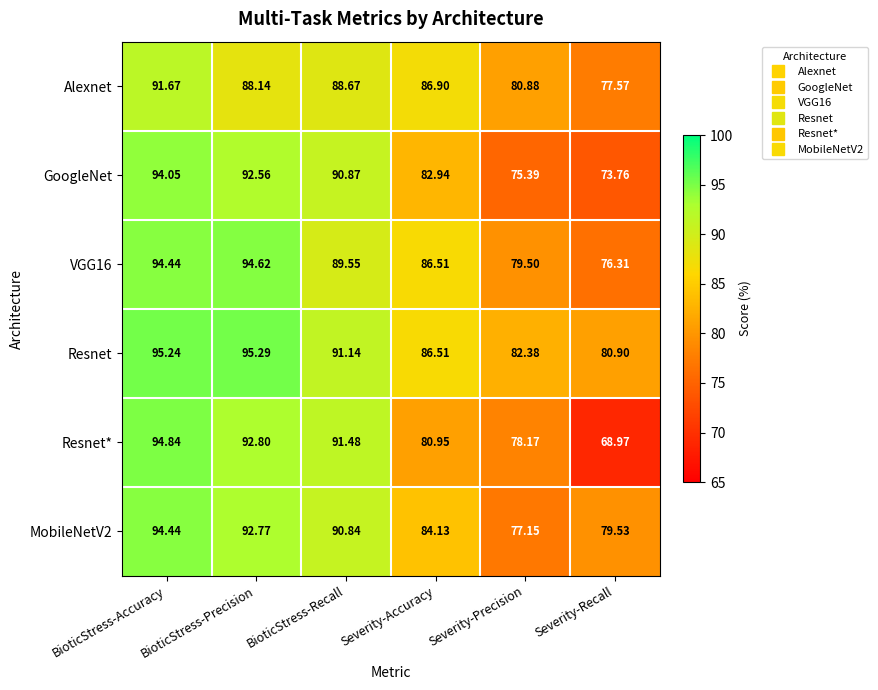

Where is GoogleNet nearest to the value 83?

Severity-Accuracy